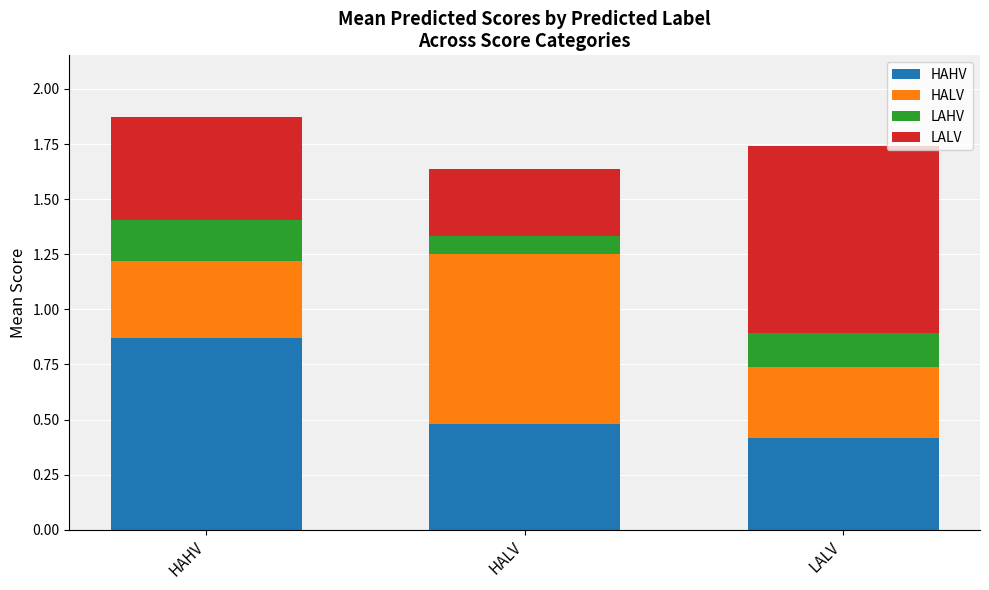

How many HAHV values are between 0 and 1?

3